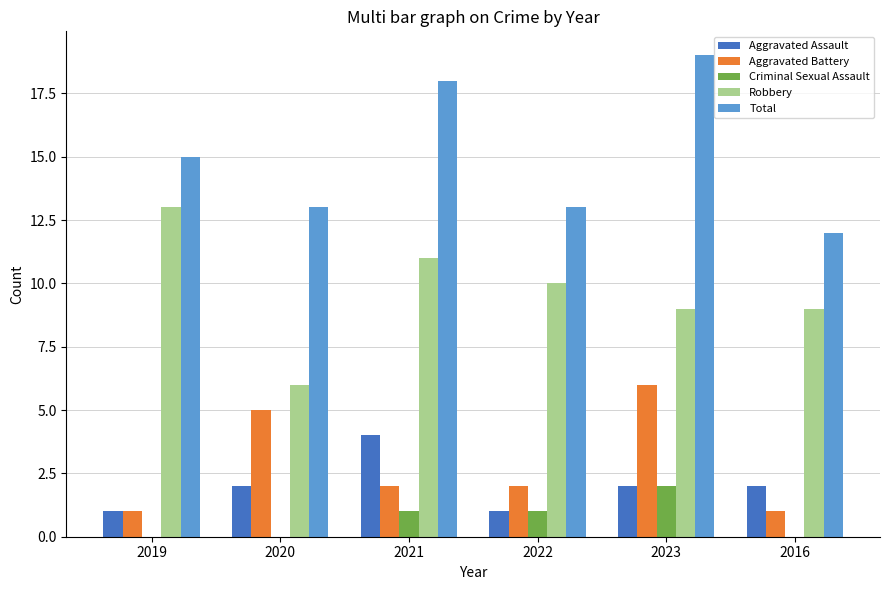

What is the sum of all Aggravated Battery values?

17